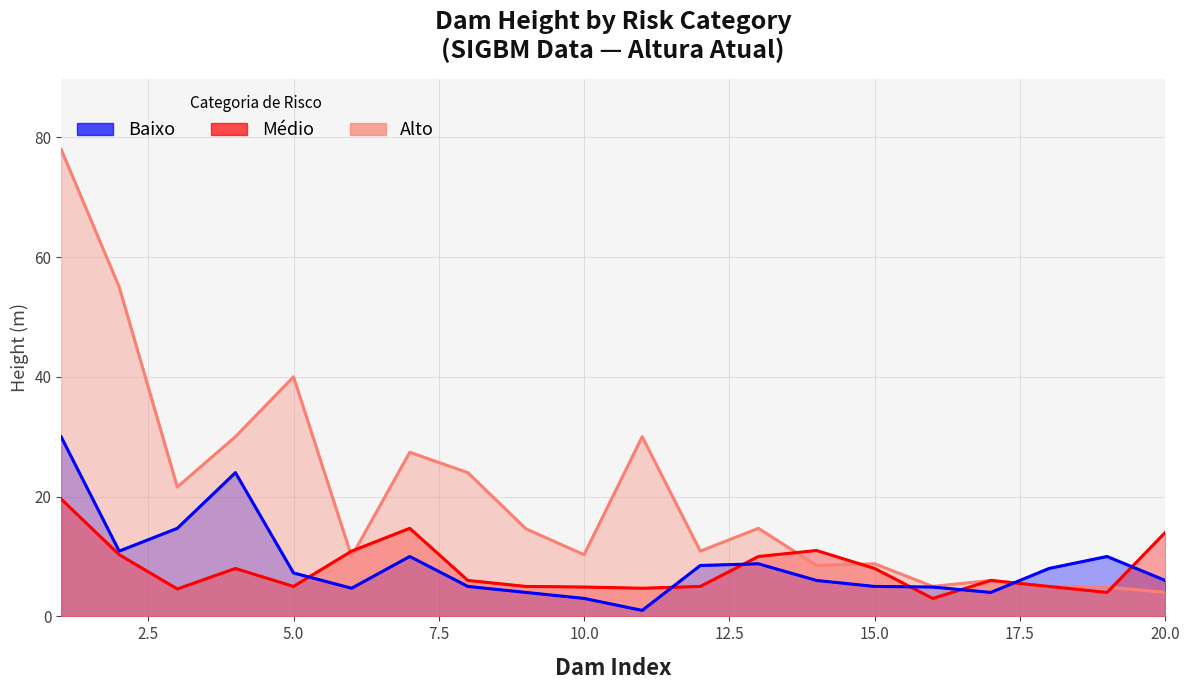

Count the number of categories in the chart.

20